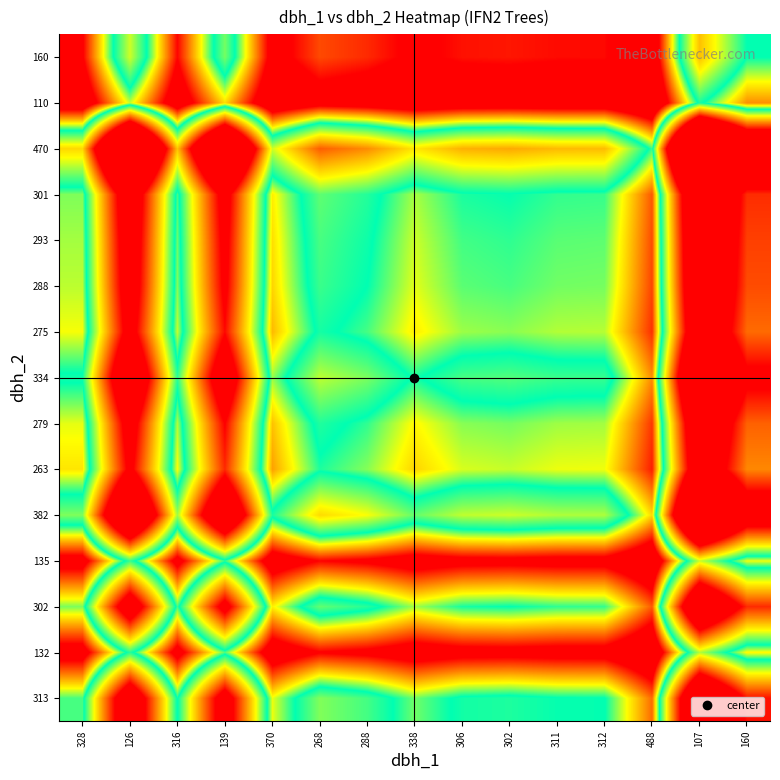

What is the maximum value shown in the chart?

4.4